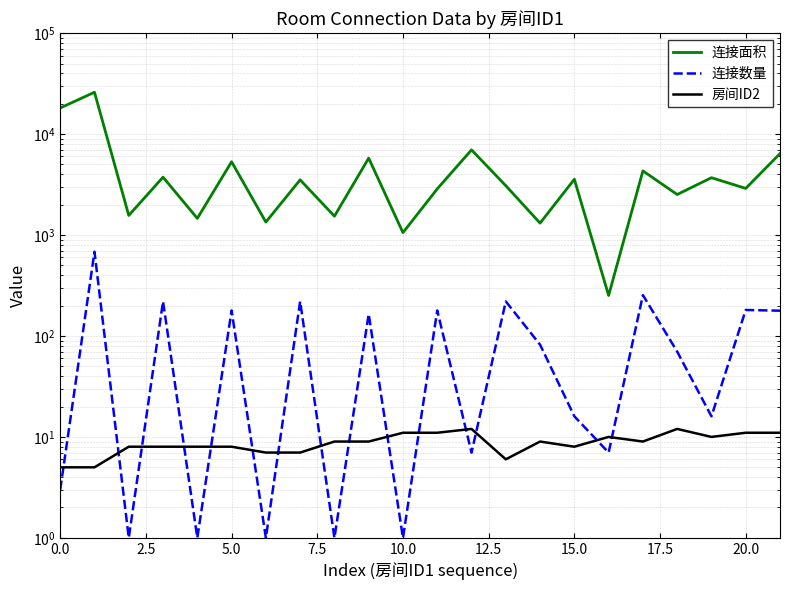

Read the 连接面积 value at 10.

1056